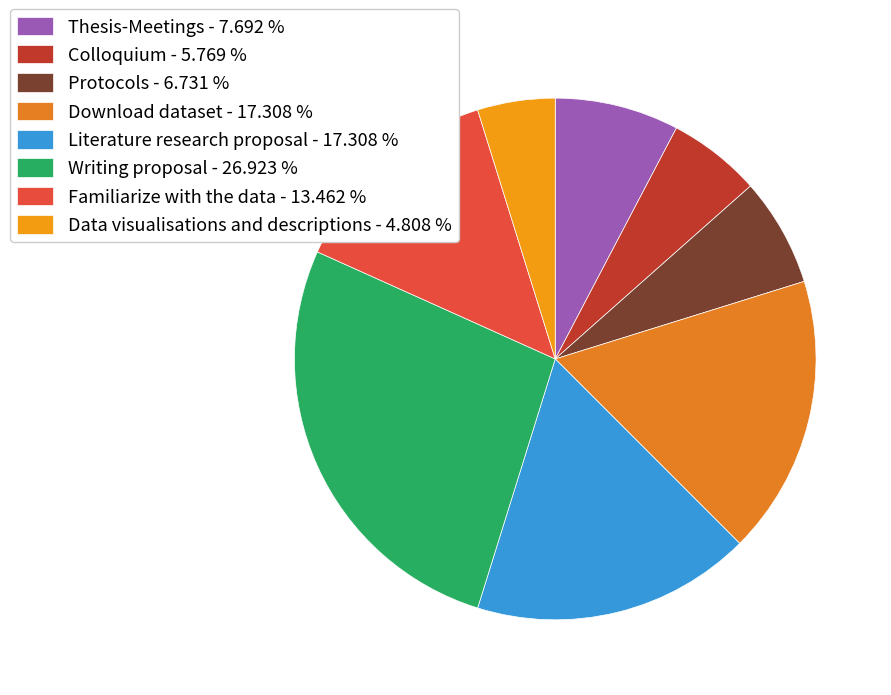

Which slice is the largest?

Writing proposal